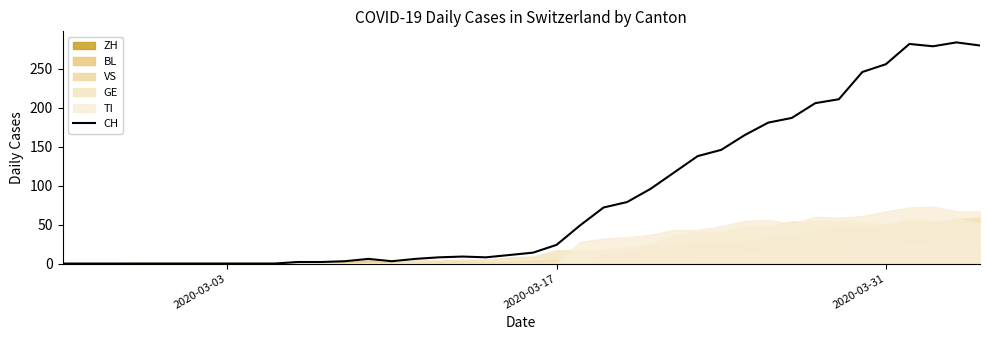

Count the number of values greater than 14.

19